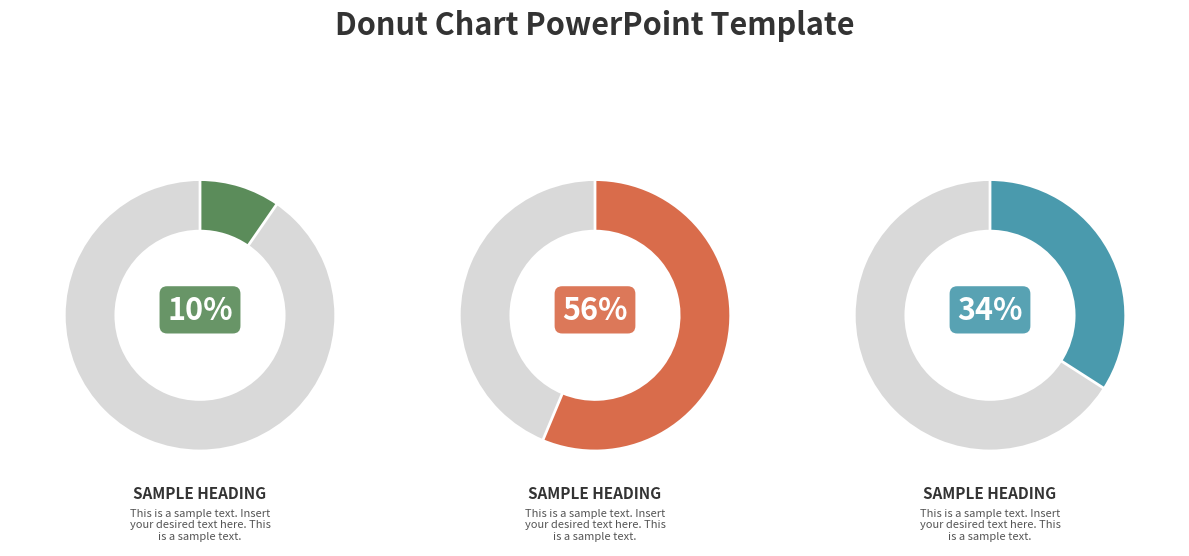

Between 0 and 4, which is larger?

4